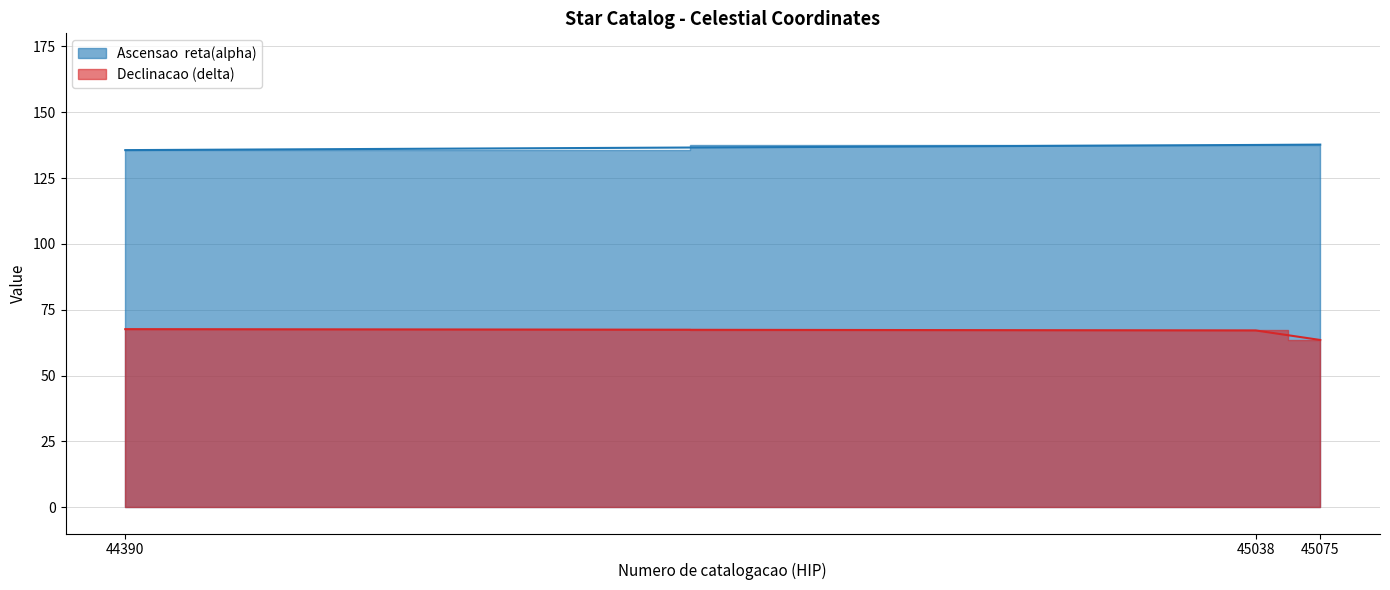

What is the average value of the Ascensao  reta(alpha) series?

137.0